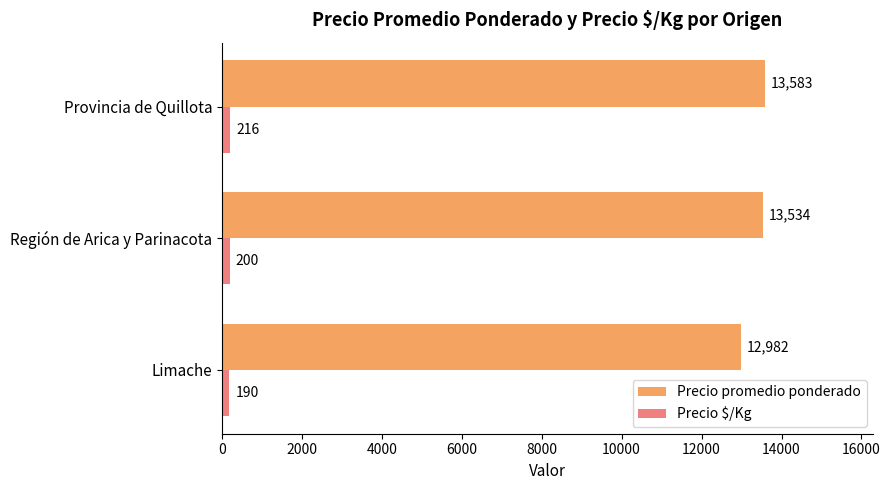

How many data points in Precio promedio ponderado are less than 13534?

1